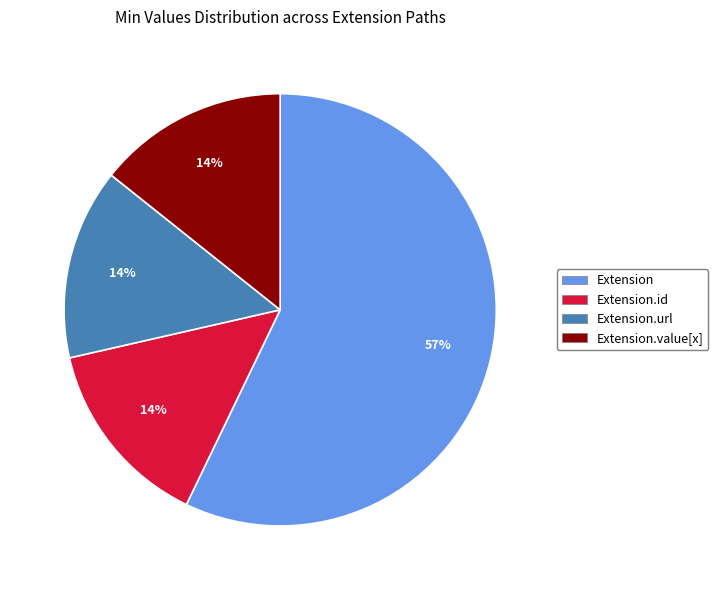

Is there a majority slice in this chart?

Yes